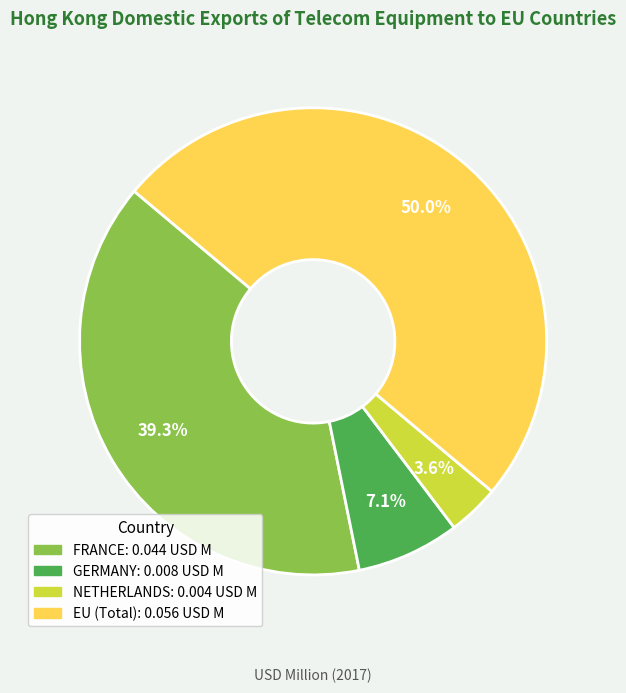

To the nearest percent, what portion does FRANCE represent?

39%